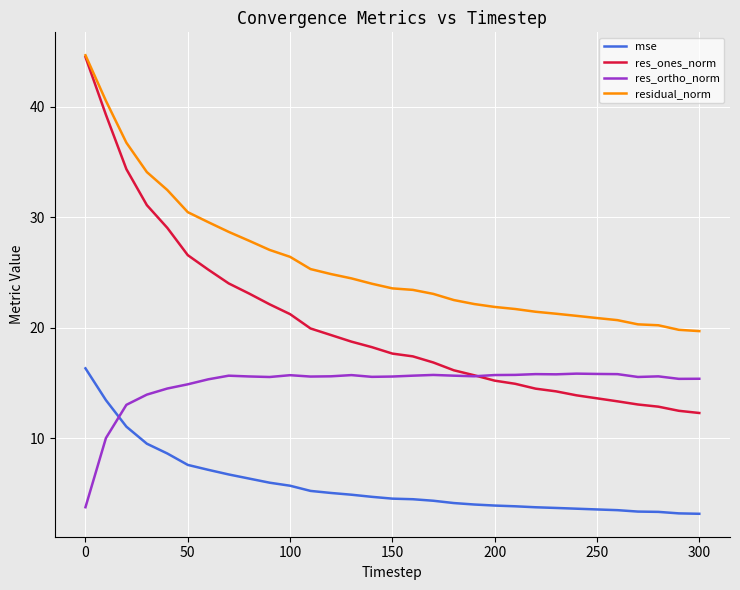

Which series has the largest range (max minus min)?

res_ones_norm